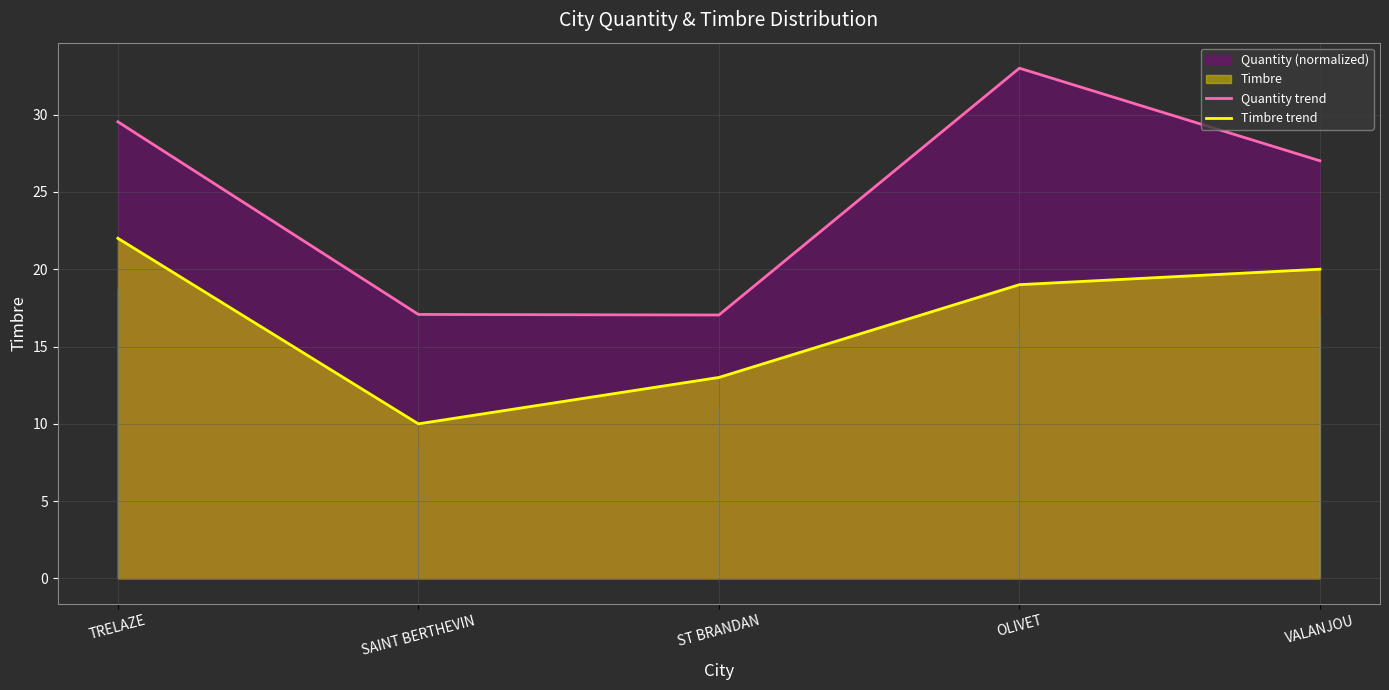

Which label corresponds to the largest value in the chart?

OLIVET